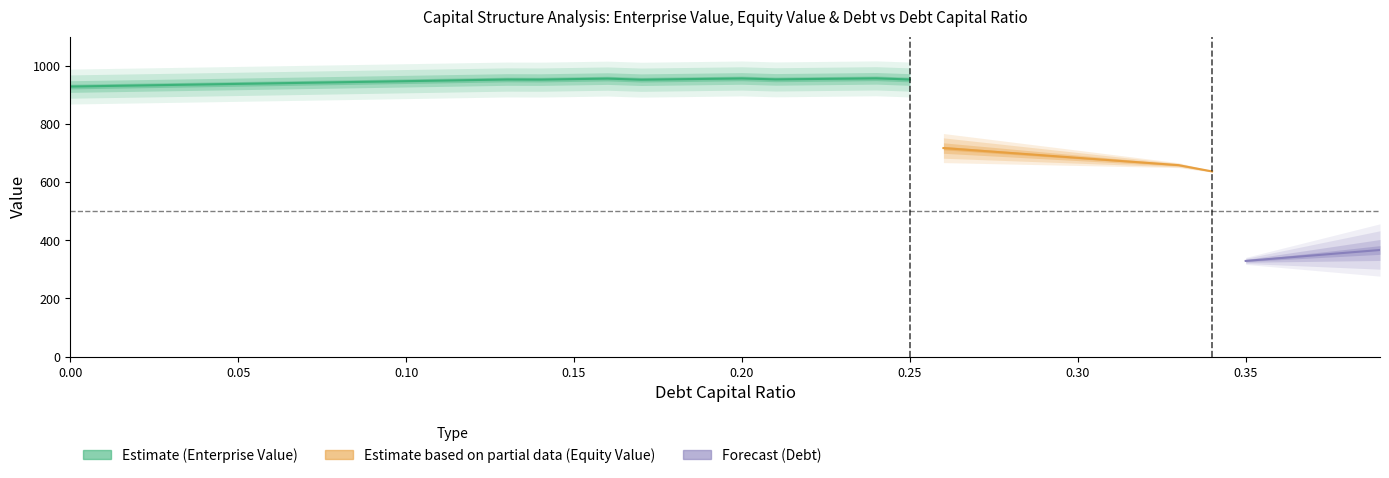

What position from the right is 0.09?

31